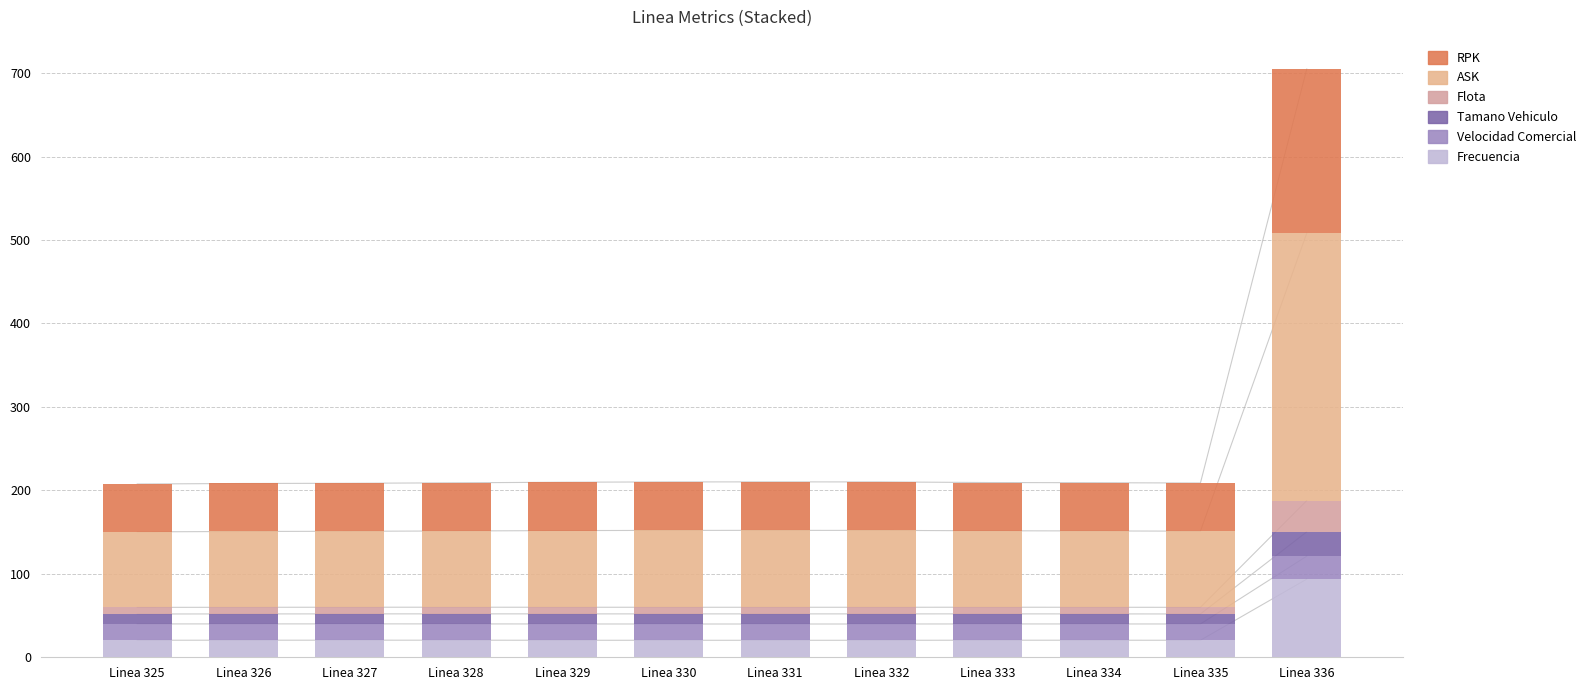

Is it true that Frecuencia equals 4.7 at Linea 327?

False